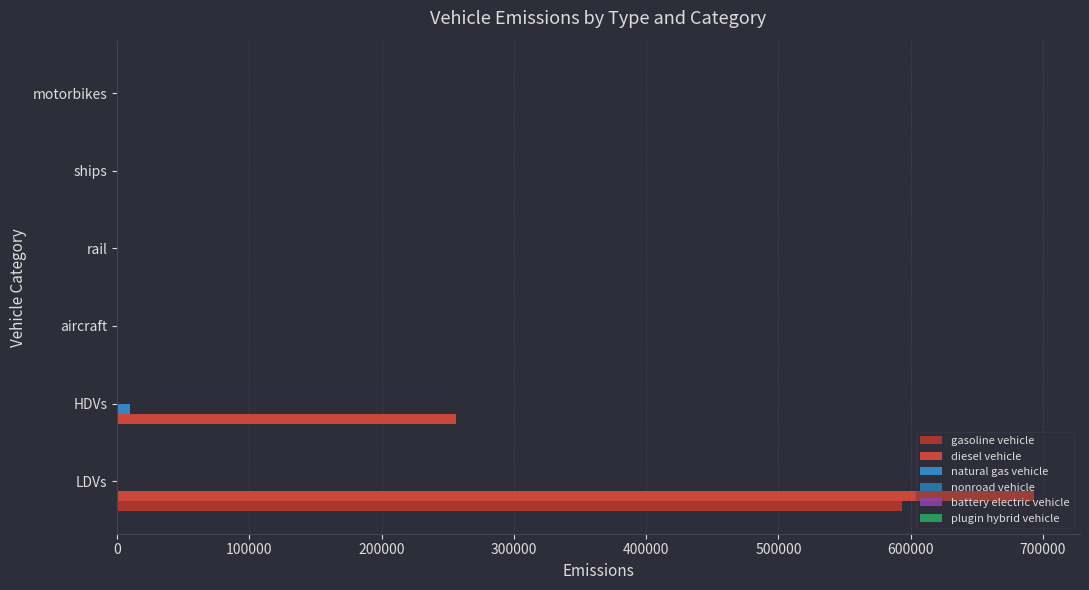

At which label does gasoline vehicle reach its peak?

LDVs